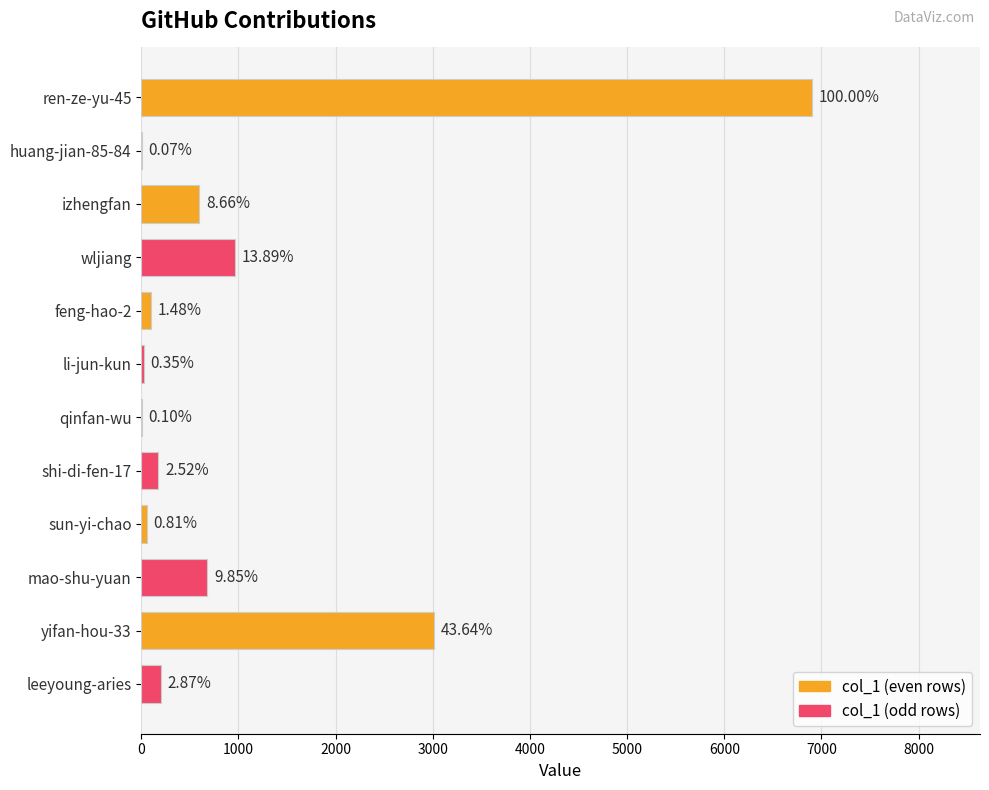

Are the bars horizontal?

Yes